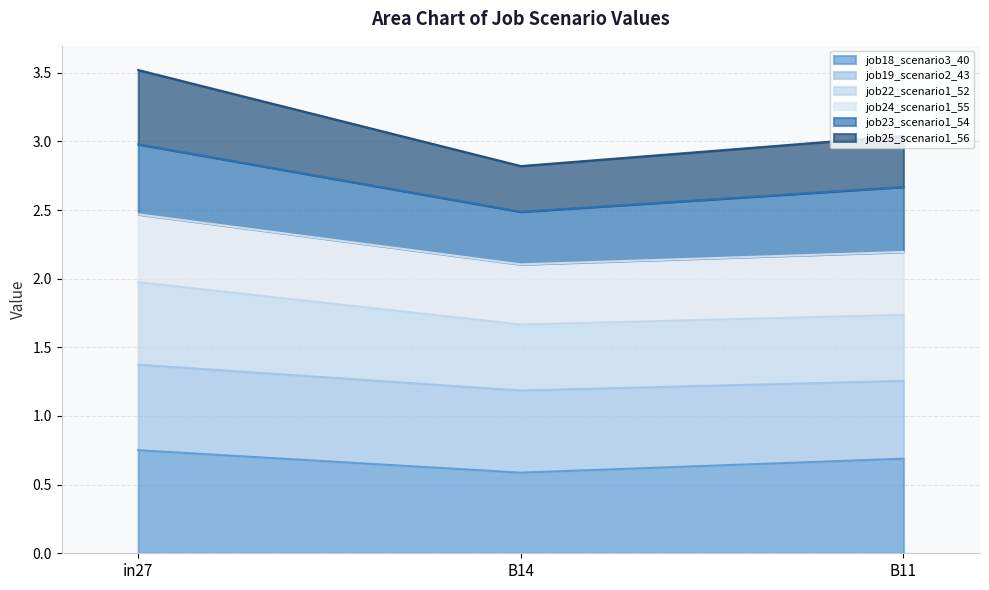

Which label corresponds to the smallest value in the chart?

B14